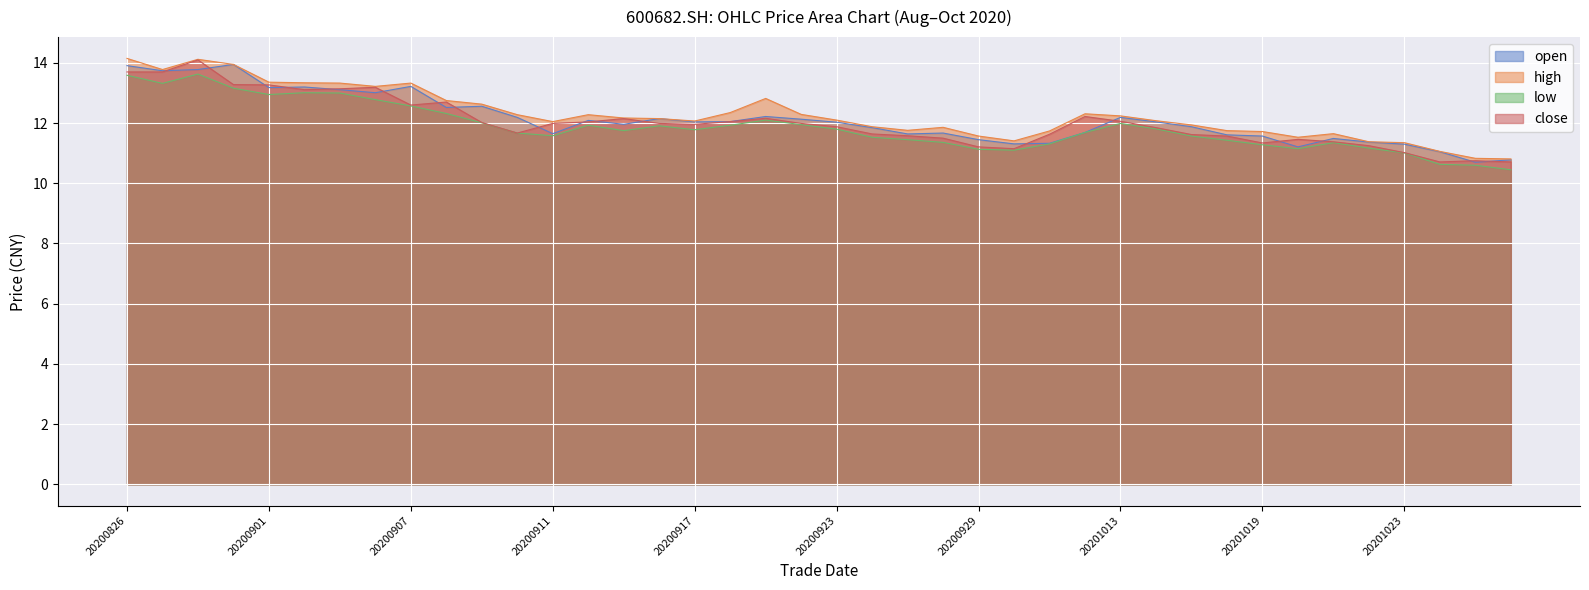

True or false: open and low intersect in this chart.

False